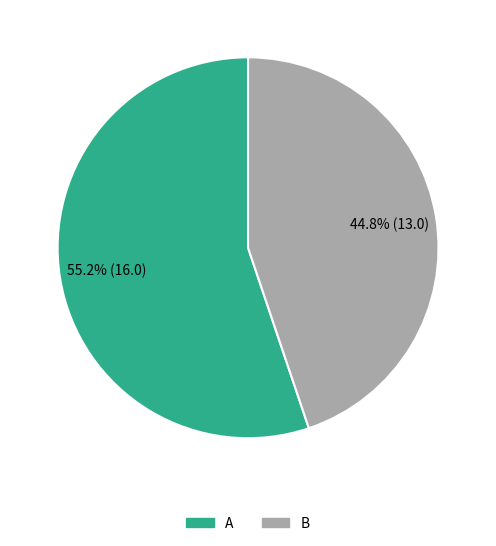

To the nearest percent, what percentage of the pie is A?

55%